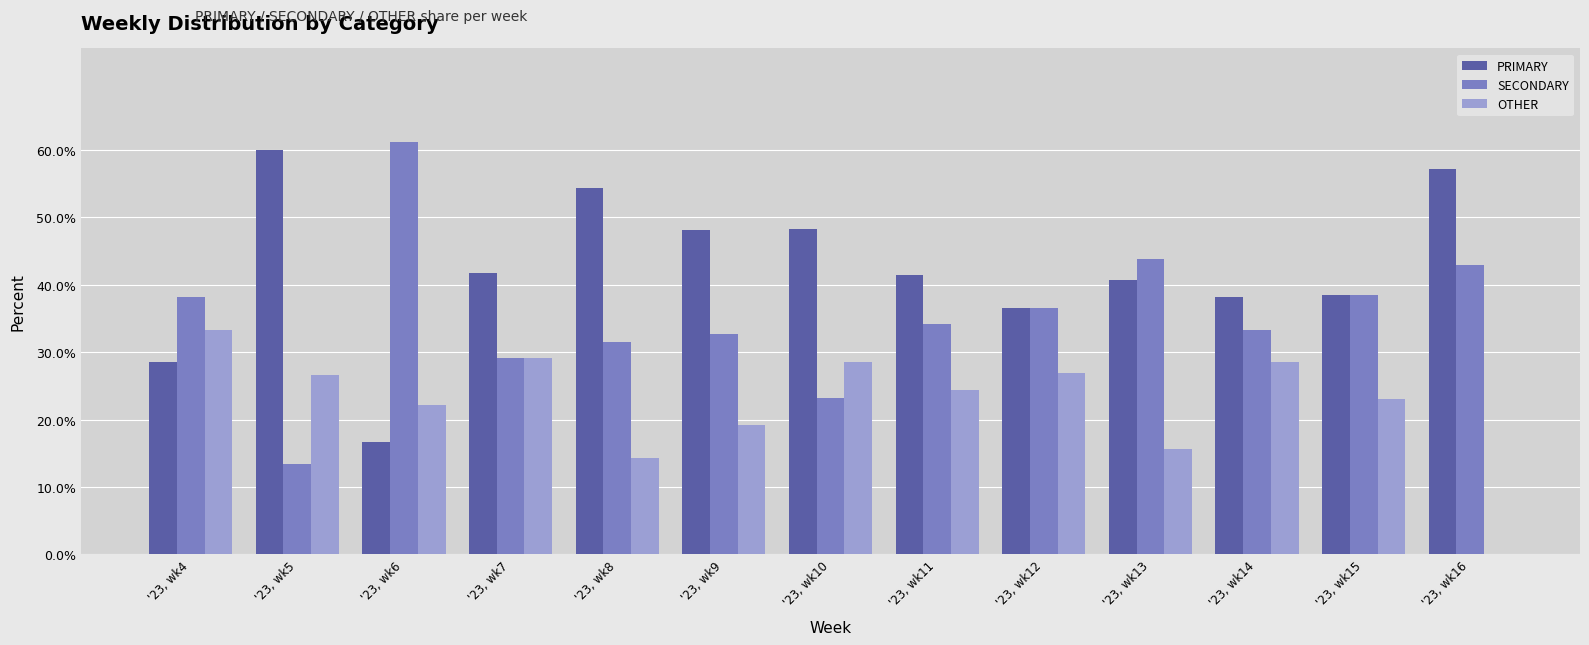

What is the sum of all SECONDARY values?

458.2